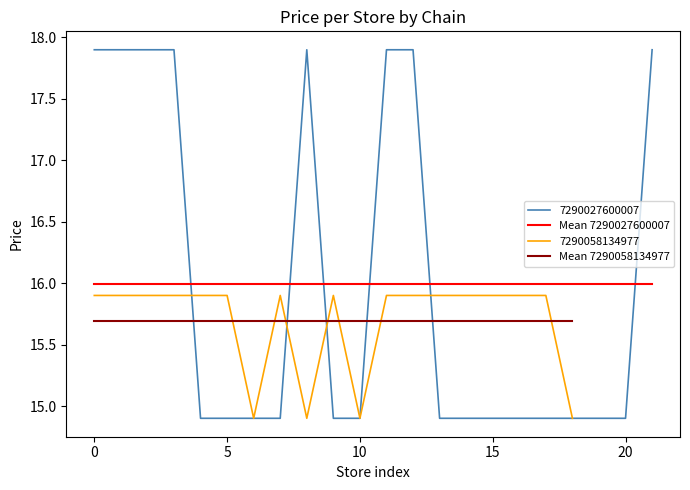

What is the maximum value for 7290027600007?

17.9